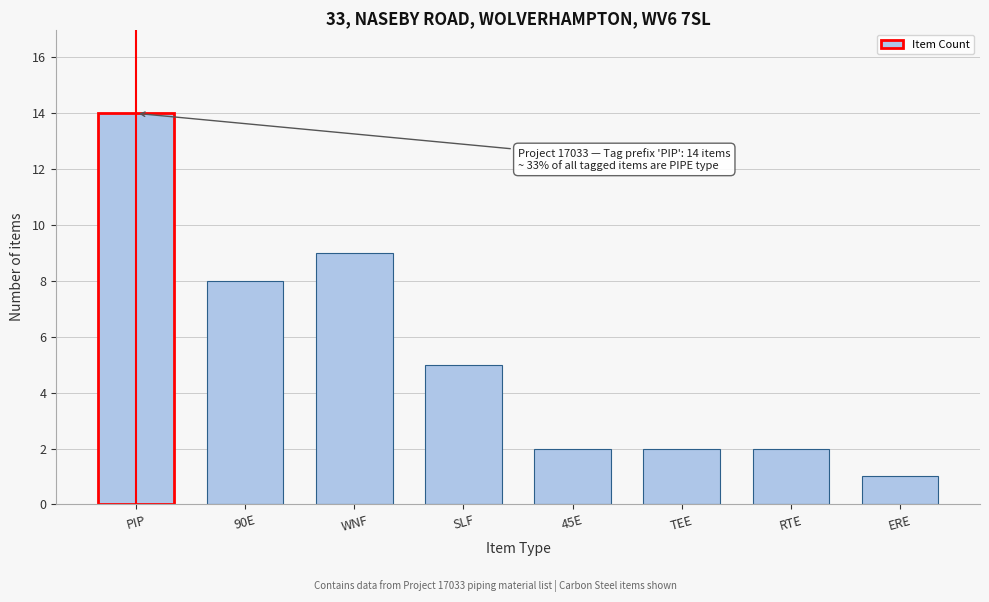

Reading left to right, what are all the values shown in this chart?

PIP=14	90E=8	WNF=9	SLF=5	45E=2	TEE=2	RTE=2	ERE=1